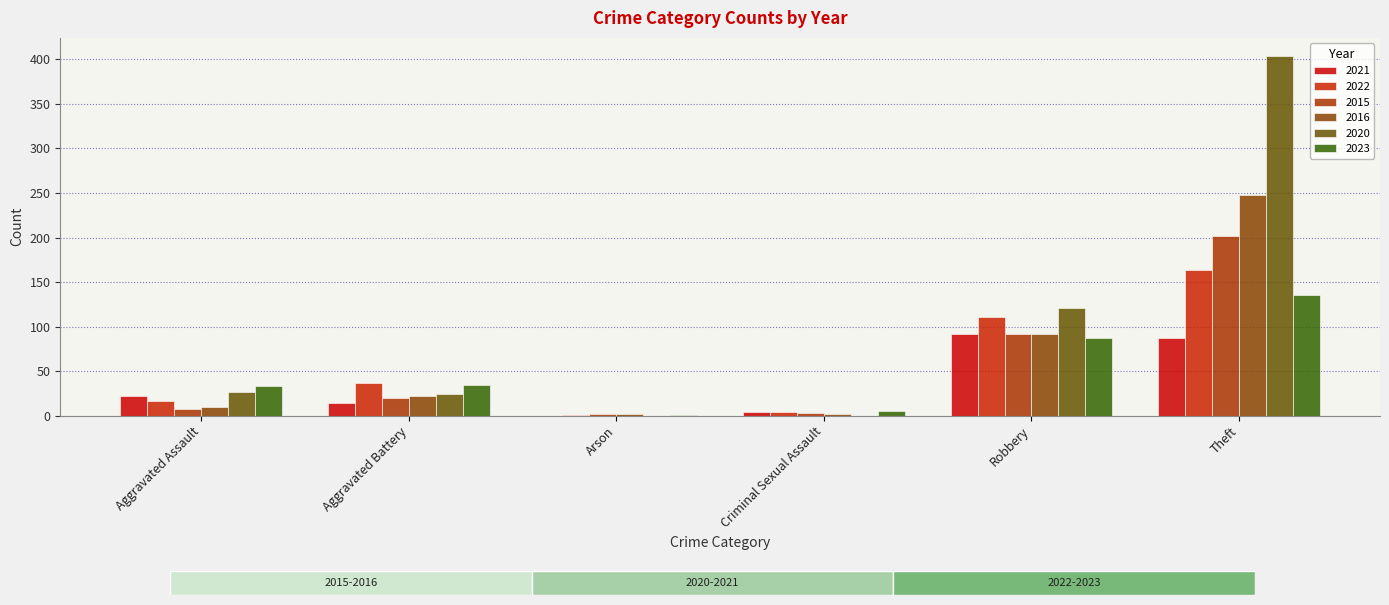

Does the chart contain any negative values?

No